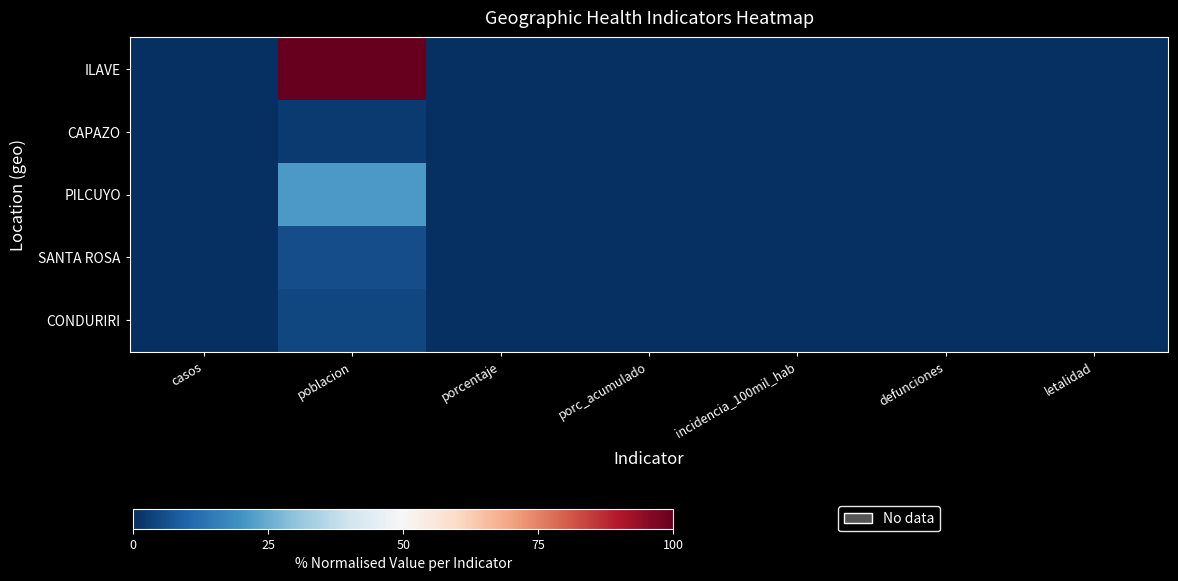

Reading right to left, extract all data points from this chart.

ILAVE: letalidad=0.0	defunciones=0.0	incidencia_100mil_hab=0.0	porc_acumulado=0.0	porcentaje=0.0	poblacion=100.0	casos=0.0
CAPAZO: letalidad=0.0	defunciones=0.0	incidencia_100mil_hab=0.0	porc_acumulado=0.0	porcentaje=0.0	poblacion=2.0	casos=0.0
PILCUYO: letalidad=0.0	defunciones=0.0	incidencia_100mil_hab=0.0	porc_acumulado=0.0	porcentaje=0.0	poblacion=21.4	casos=0.0
SANTA ROSA: letalidad=0.0	defunciones=0.0	incidencia_100mil_hab=0.0	porc_acumulado=0.0	porcentaje=0.0	poblacion=5.7	casos=0.0
CONDURIRI: letalidad=0.0	defunciones=0.0	incidencia_100mil_hab=0.0	porc_acumulado=0.0	porcentaje=0.0	poblacion=4.4	casos=0.0